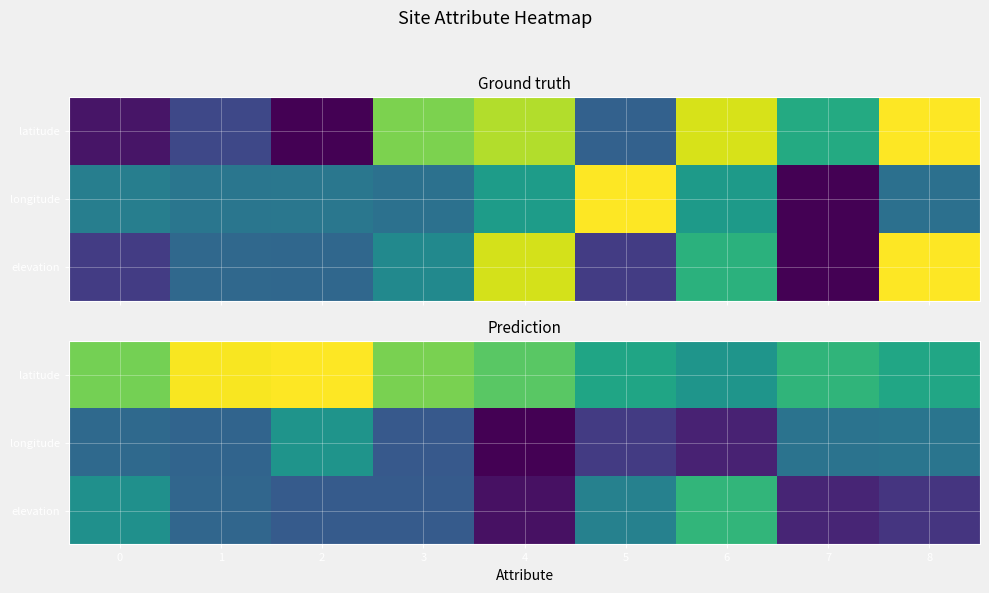

At 6, list the series in order from smallest to largest.

longitude, latitude, elevation